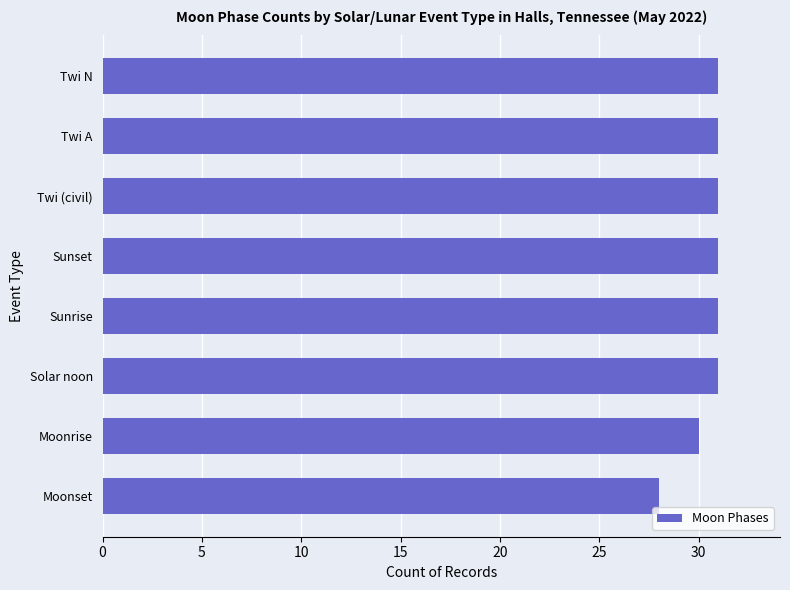

At which category does the chart reach its minimum across all series?

Moonset